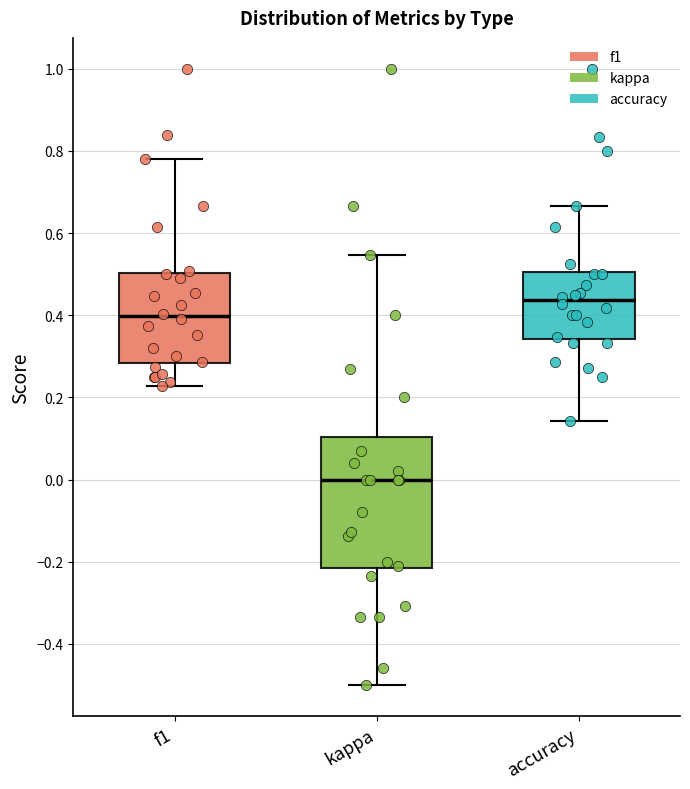

Reading left to right, transcribe this box plot: for each box, give where its median line is, the range the box spans, and where its two whiskers end, as read against the y-axis. The values are not printed on the chart, so give them approximately, as read against the axis.

f1: median 0.40, box 0.28 to 0.50, whiskers 0.22 to 0.78
kappa: median 0.00, box -0.22 to 0.10, whiskers -0.50 to 0.54
accuracy: median 0.44, box 0.34 to 0.50, whiskers 0.14 to 0.66